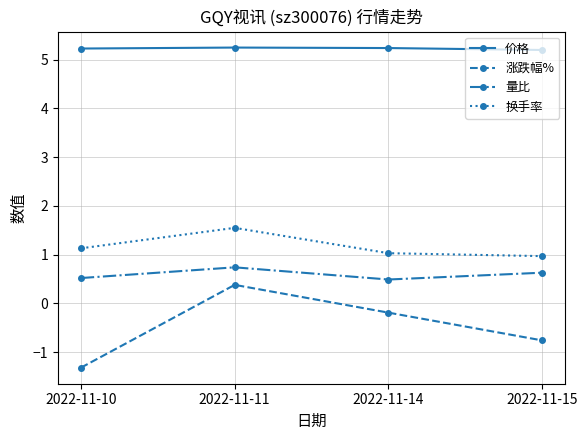

At which category is the sum across all series the highest?

2022-11-11